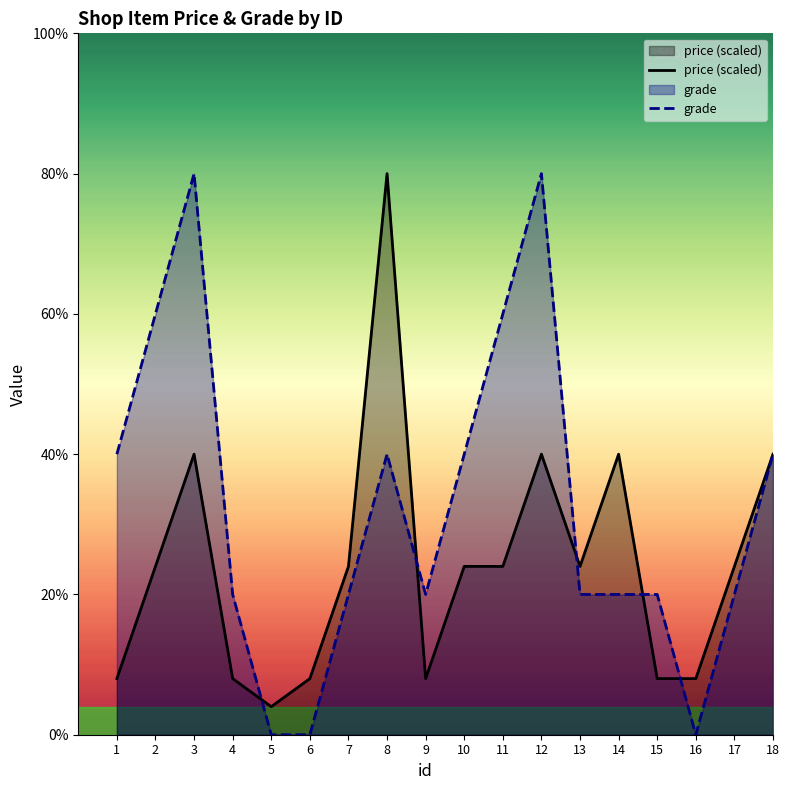

Is it true that price (scaled) equals 0.7 at 1?

False